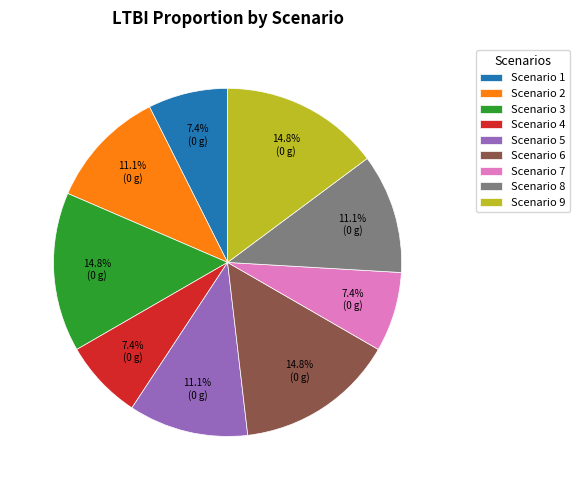

What percentage is NOT represented by Scenario 4?

92.6%